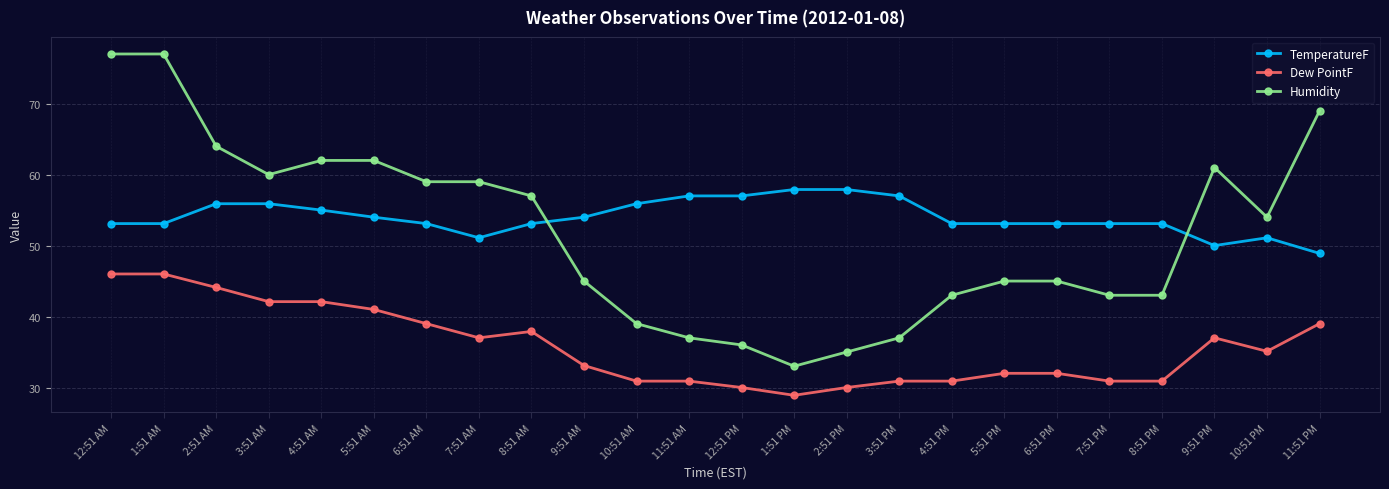

Reading right to left, extract all data points from this chart.

TemperatureF: 48.9	51.1	50.0	53.1	53.1	53.1	53.1	53.1	57.0	57.9	57.9	57.0	57.0	55.9	54.0	53.1	51.1	53.1	54.0	55.0	55.9	55.9	53.1	53.1
Dew PointF: 39.0	35.1	37.0	30.9	30.9	32.0	32.0	30.9	30.9	30.0	28.9	30.0	30.9	30.9	33.1	37.9	37.0	39.0	41.0	42.1	42.1	44.1	46.0	46.0
Humidity: 69.0	54.0	61.0	43.0	43.0	45.0	45.0	43.0	37.0	35.0	33.0	36.0	37.0	39.0	45.0	57.0	59.0	59.0	62.0	62.0	60.0	64.0	77.0	77.0